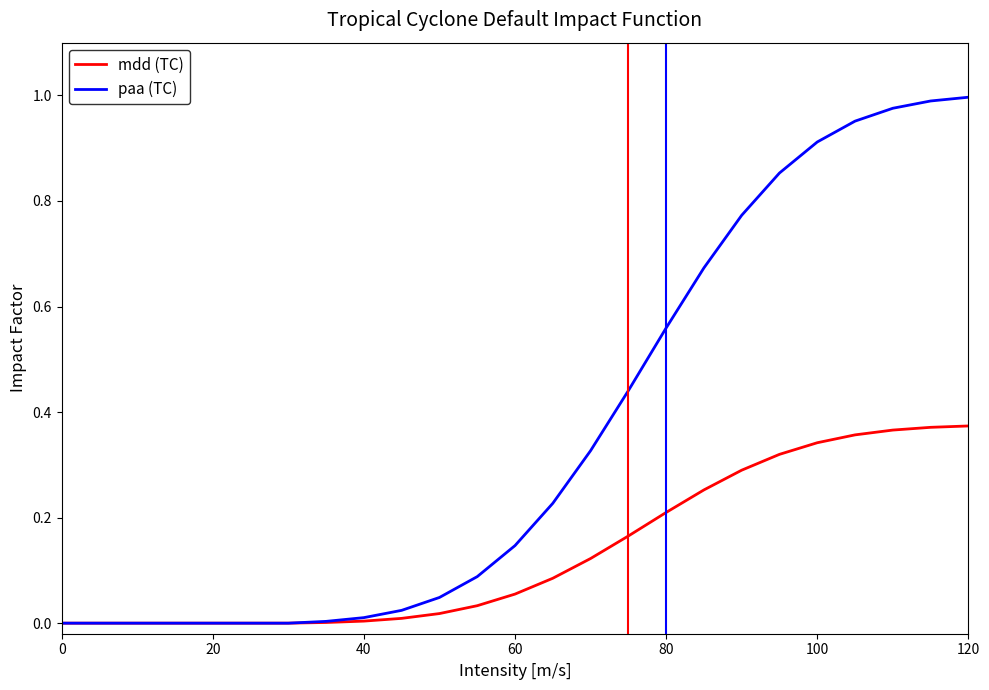

Which series has the largest total across all categories?

paa (TC)